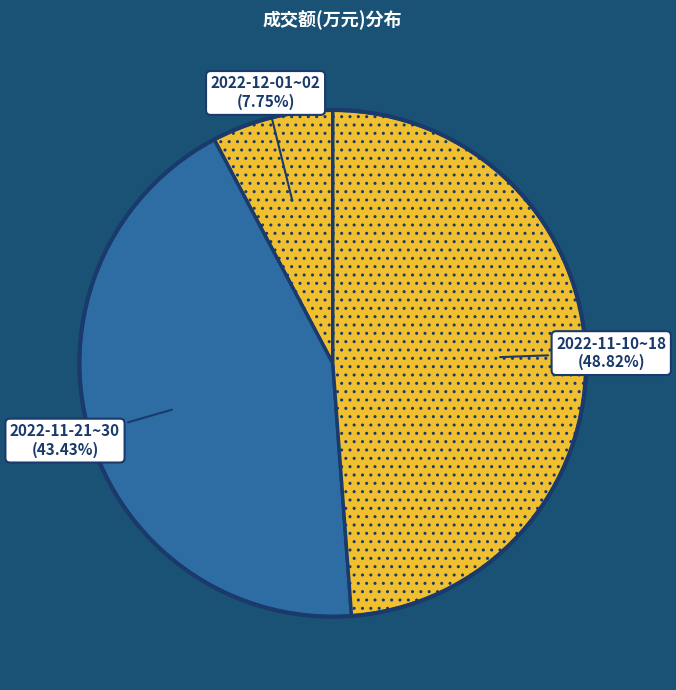

Does any single category account for the majority?

No